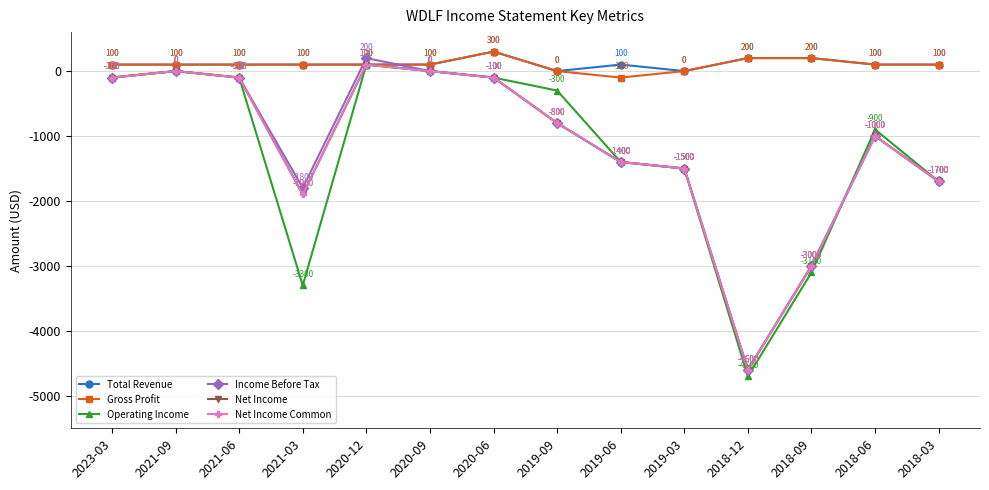

Rank the series by their maximum value, from highest to lowest.

Total Revenue, Gross Profit, Income Before Tax, Operating Income, Net Income, Net Income Common